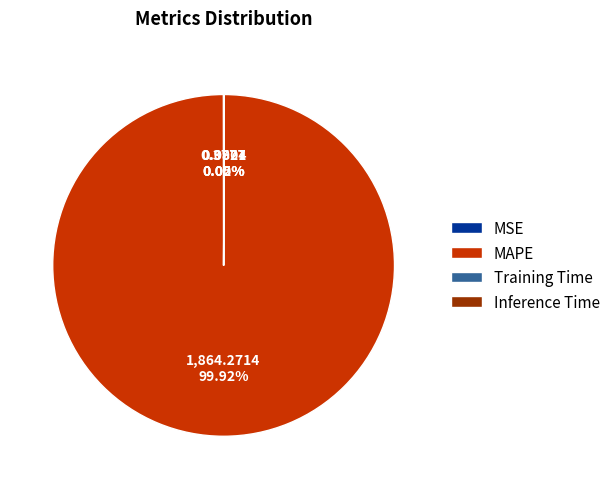

To the nearest percent, what is the average slice percentage?

25%